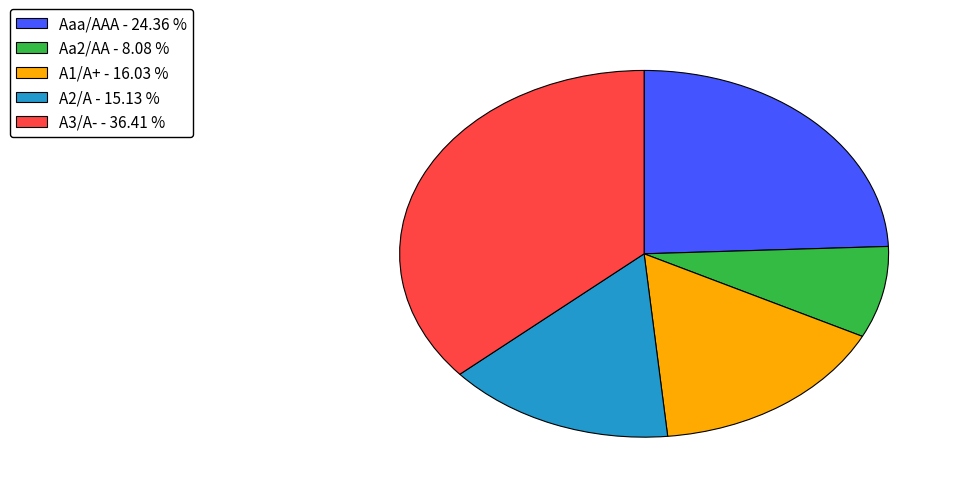

How many segments does this pie chart have?

5